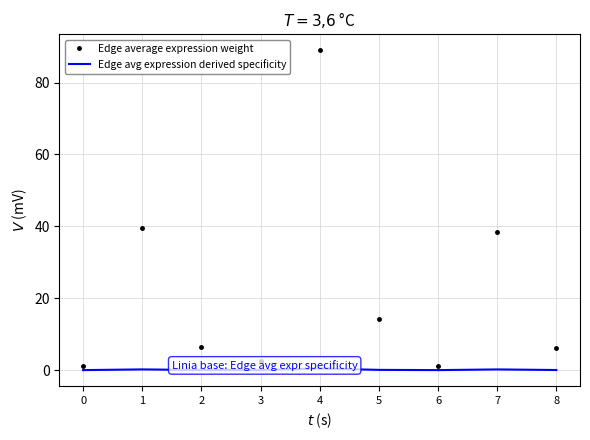

At which label does Edge average expression weight first exceed 6?

1